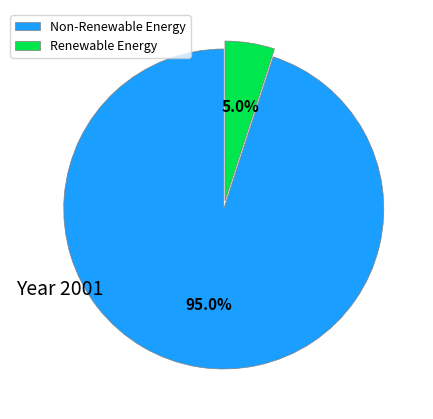

How much of the chart is everything except Renewable Energy?

95.0%